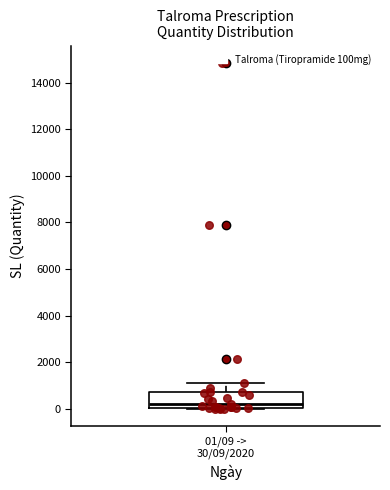

Transcribe this box plot: give where the median line is, the range the box spans, and where the two whiskers end, as read against the y-axis. The values are not printed on the chart, so give them approximately, as read against the axis.

median 200, box 0 to 800, whiskers 0 to 1200